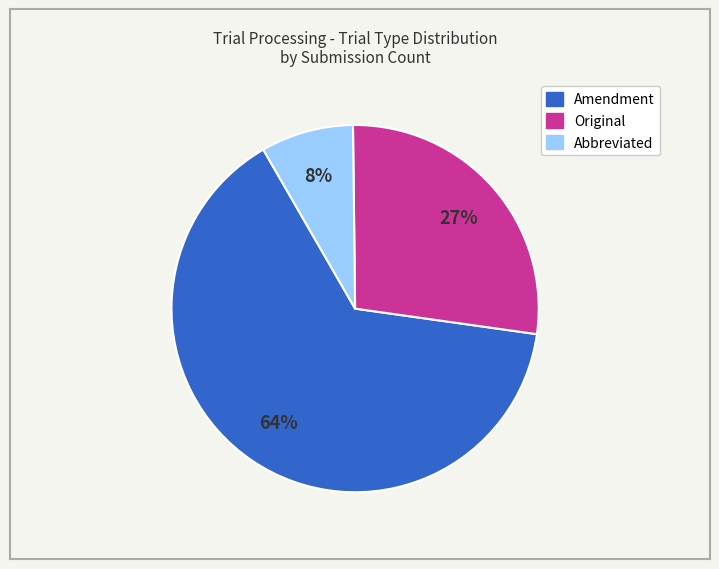

Which slice is the largest?

Amendment